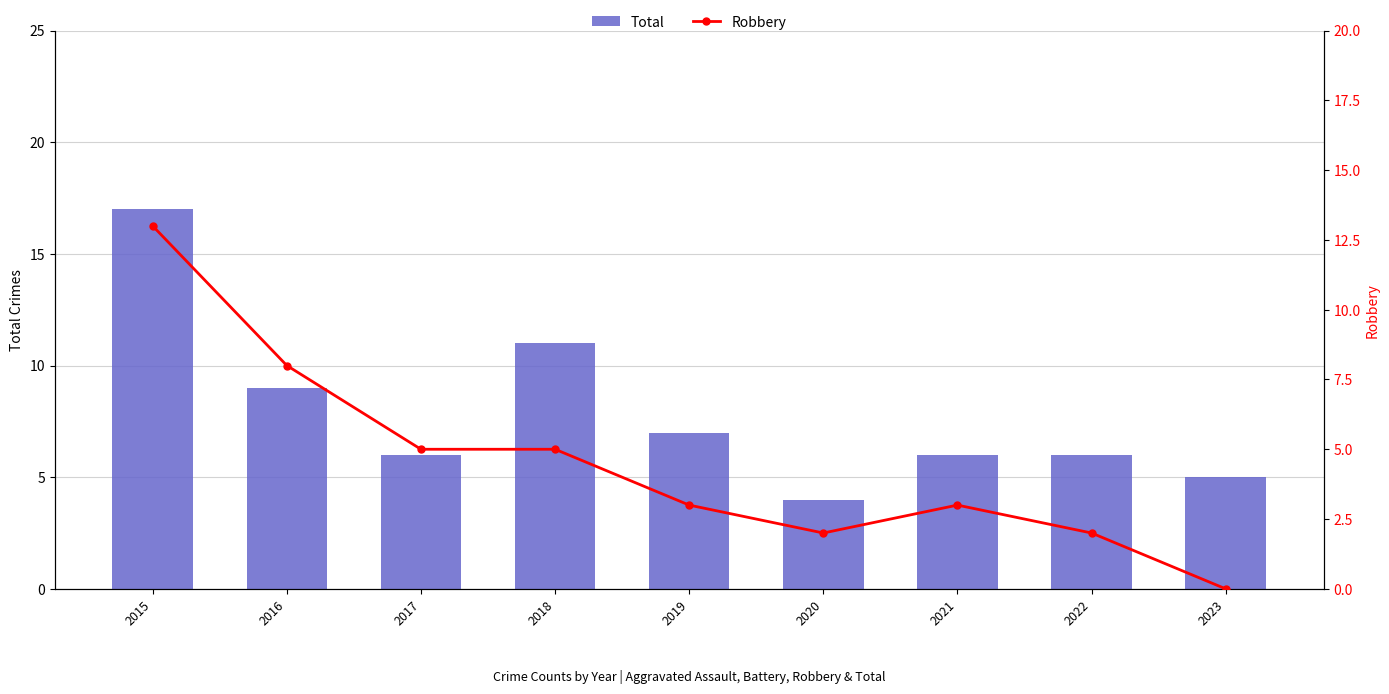

At which category is the sum across all series the highest?

2015